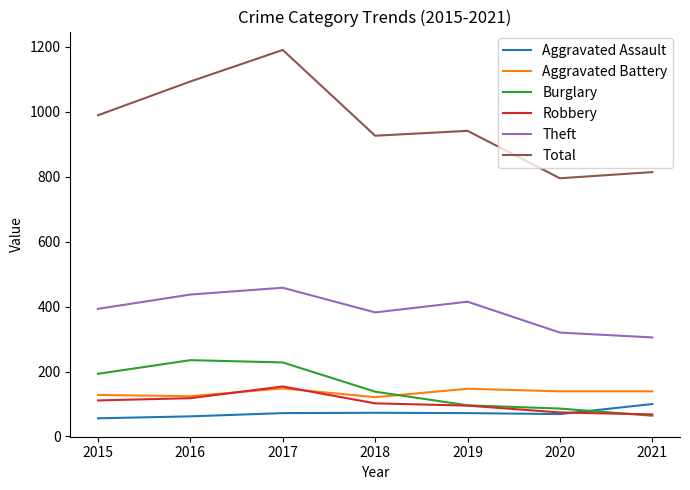

What is the difference between the maximum and minimum values in the Theft series?

153